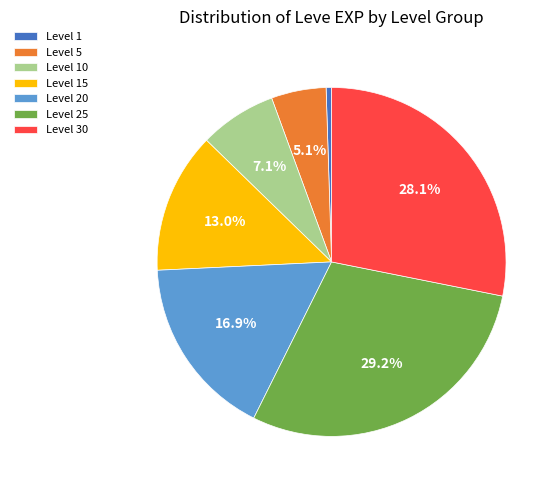

What percentage do Level 20 and Level 5 together represent?

22.0%